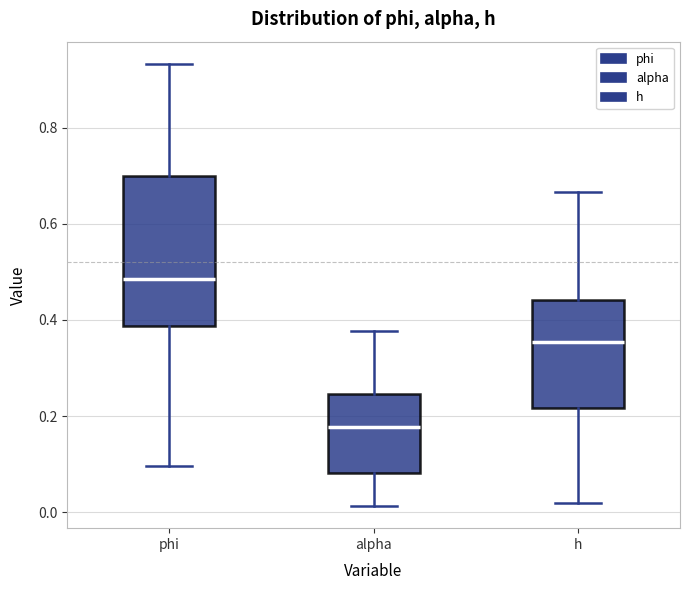

Reading left to right, read every box against the y-axis: the position of its median line, the range the box covers, and the ends of its whiskers. The values are not printed on the chart, so give them approximately, as read against the axis.

phi: median 0.48, box 0.38 to 0.70, whiskers 0.10 to 0.94
alpha: median 0.18, box 0.08 to 0.24, whiskers 0.02 to 0.38
h: median 0.36, box 0.22 to 0.44, whiskers 0.02 to 0.66